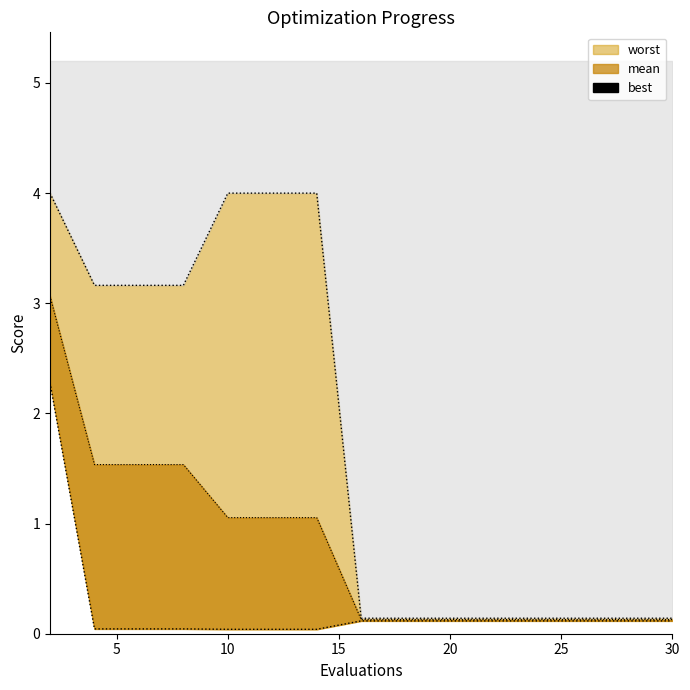

Is it true that best equals 0.2 at 30?

False